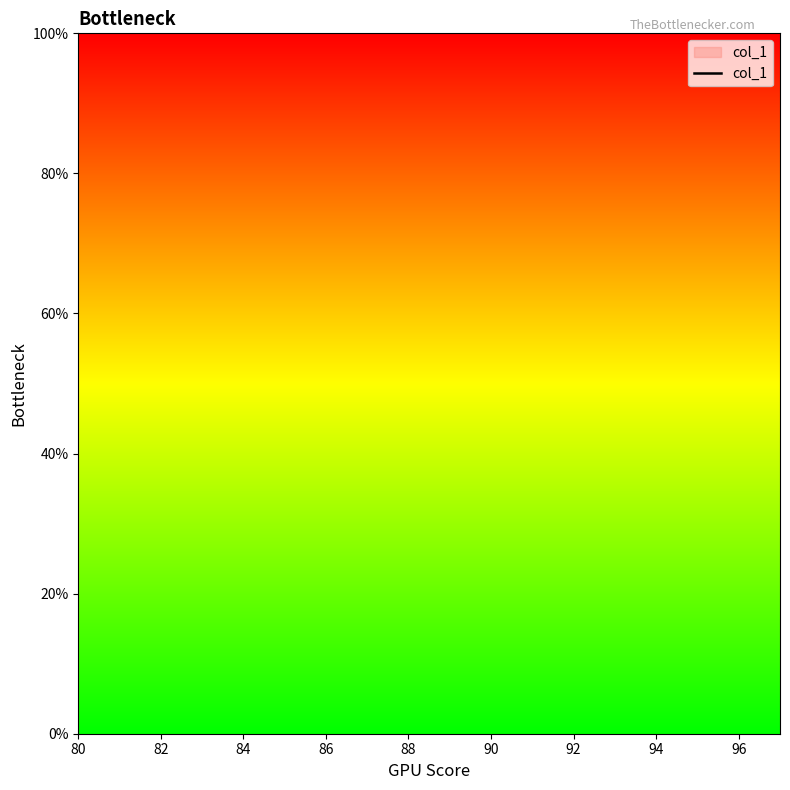

What is the label of the 1st point from the left?

80